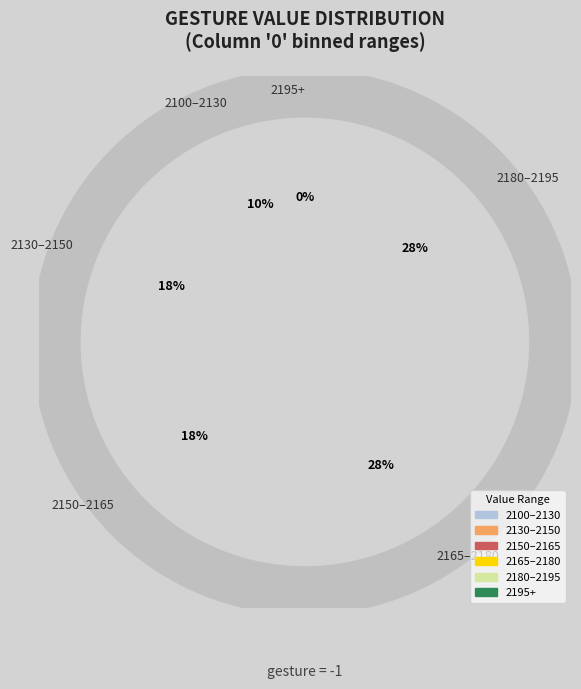

Does 37 account for over 50% of the chart?

No